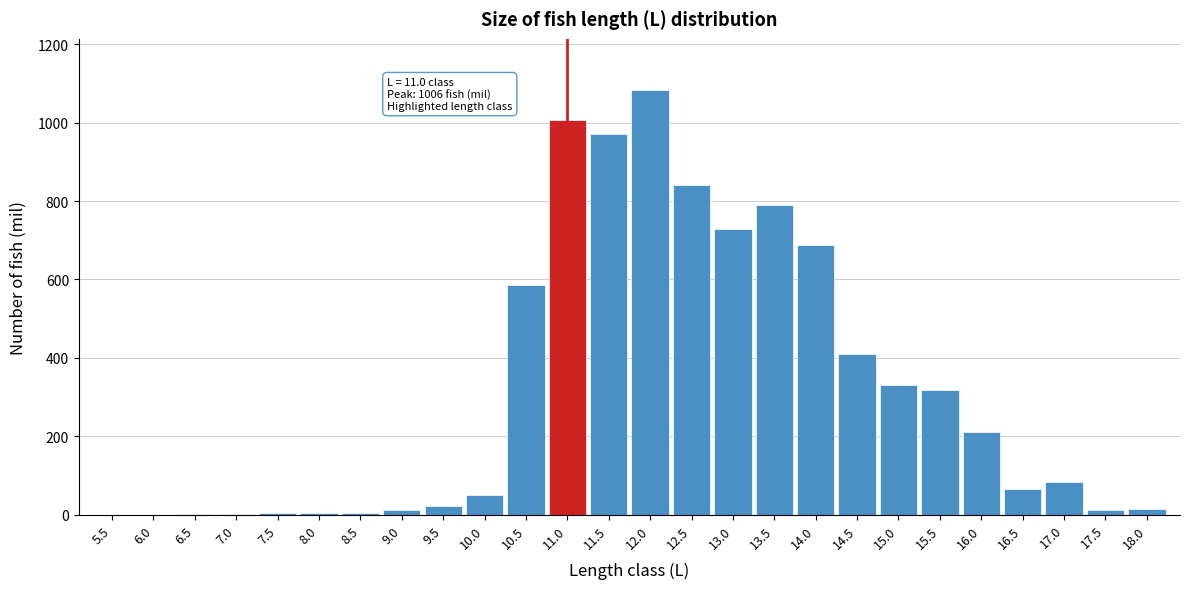

What is the change in value from 12.5 to 13.5?

-50